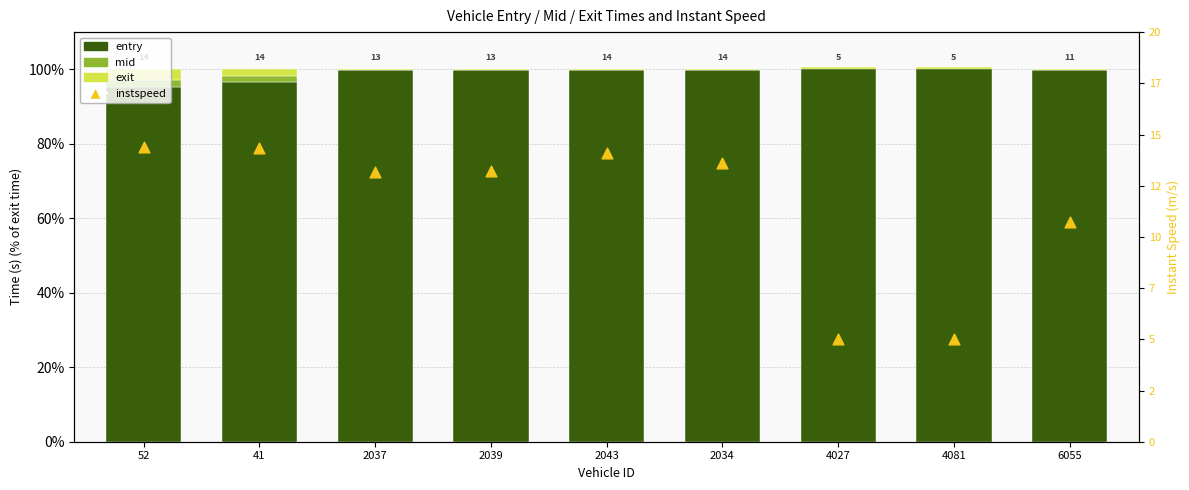

Is the value of exit at 41 greater than the value of entry at 6055?

No